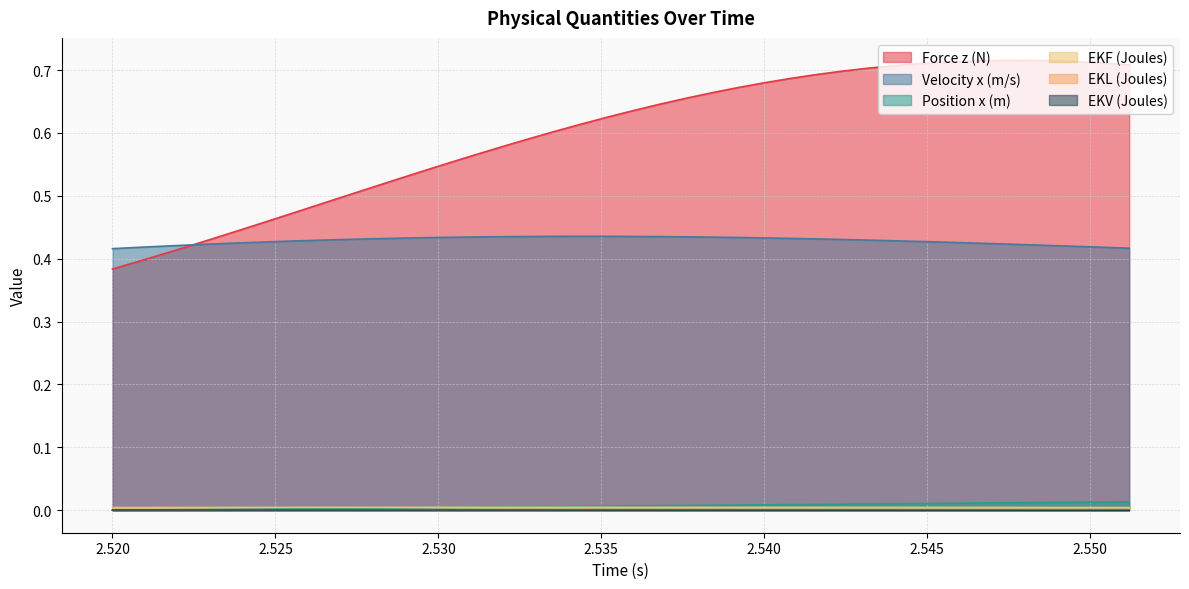

Which series has the largest range (max minus min)?

Force z (N)